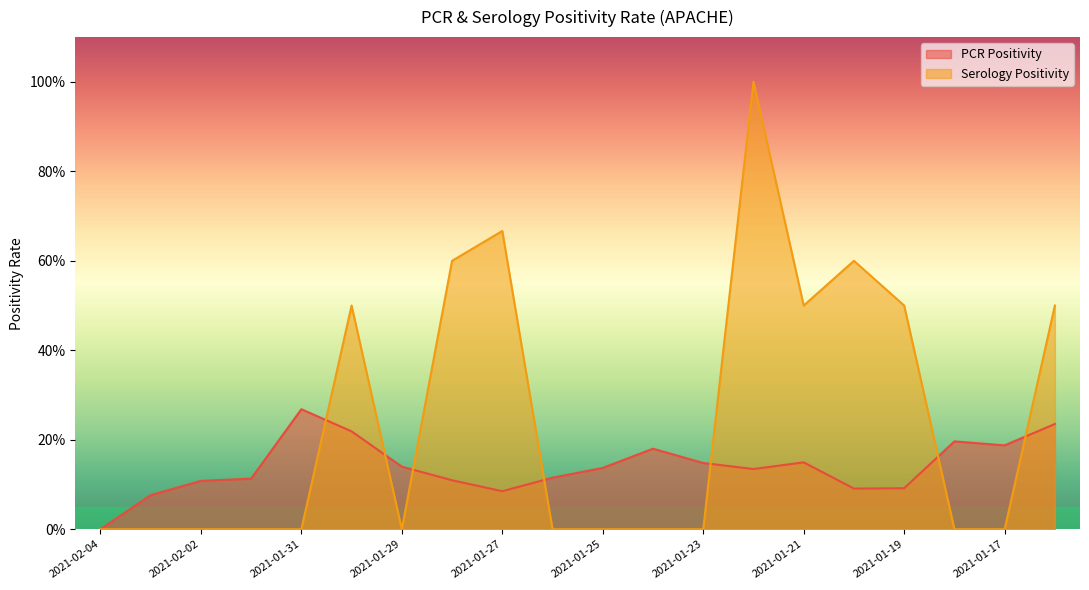

At which category is the sum across all series the highest?

2021-01-22